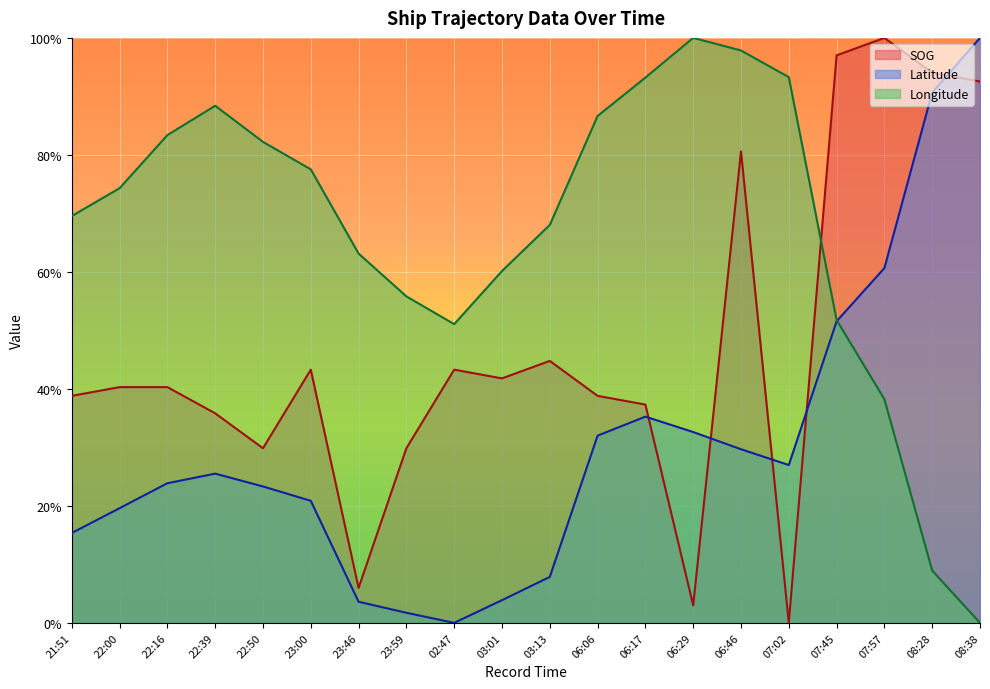

What is the label of the 2nd point from the right?

08:28